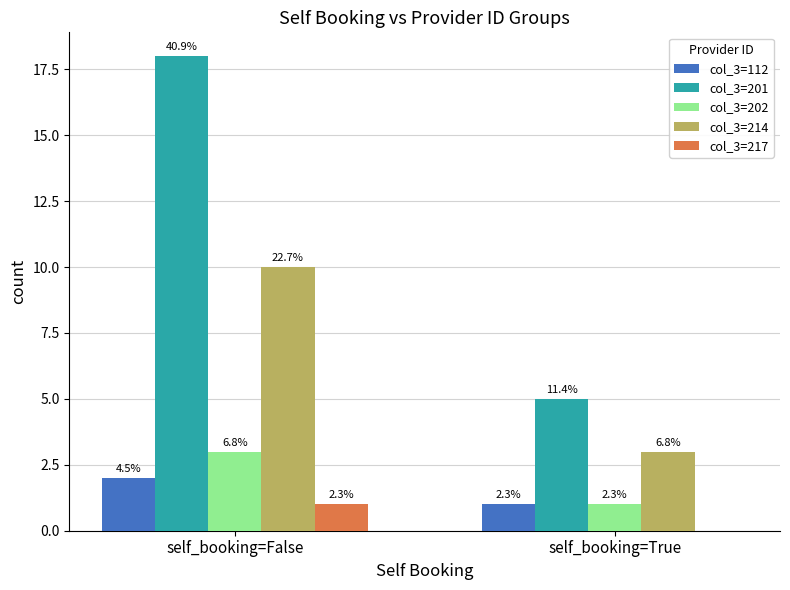

Is the value of col_3=112 at self_booking=False greater than the value of col_3=201 at self_booking=True?

No